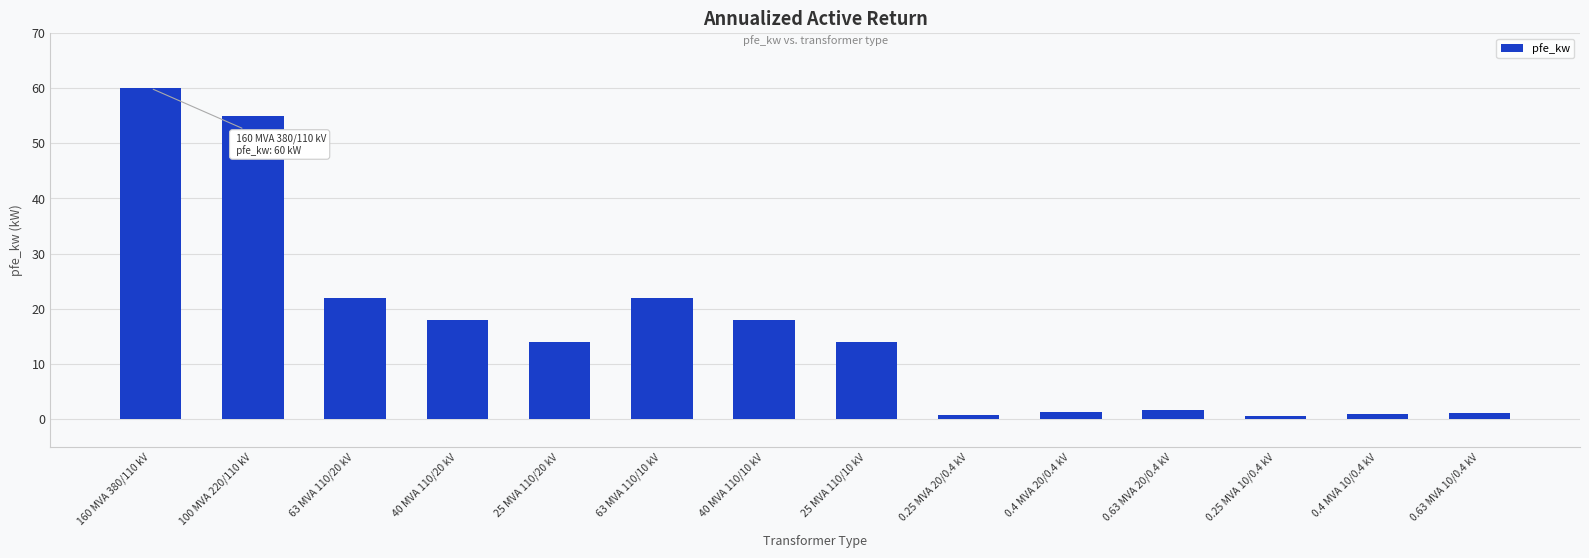

Count the number of data series in this chart.

1